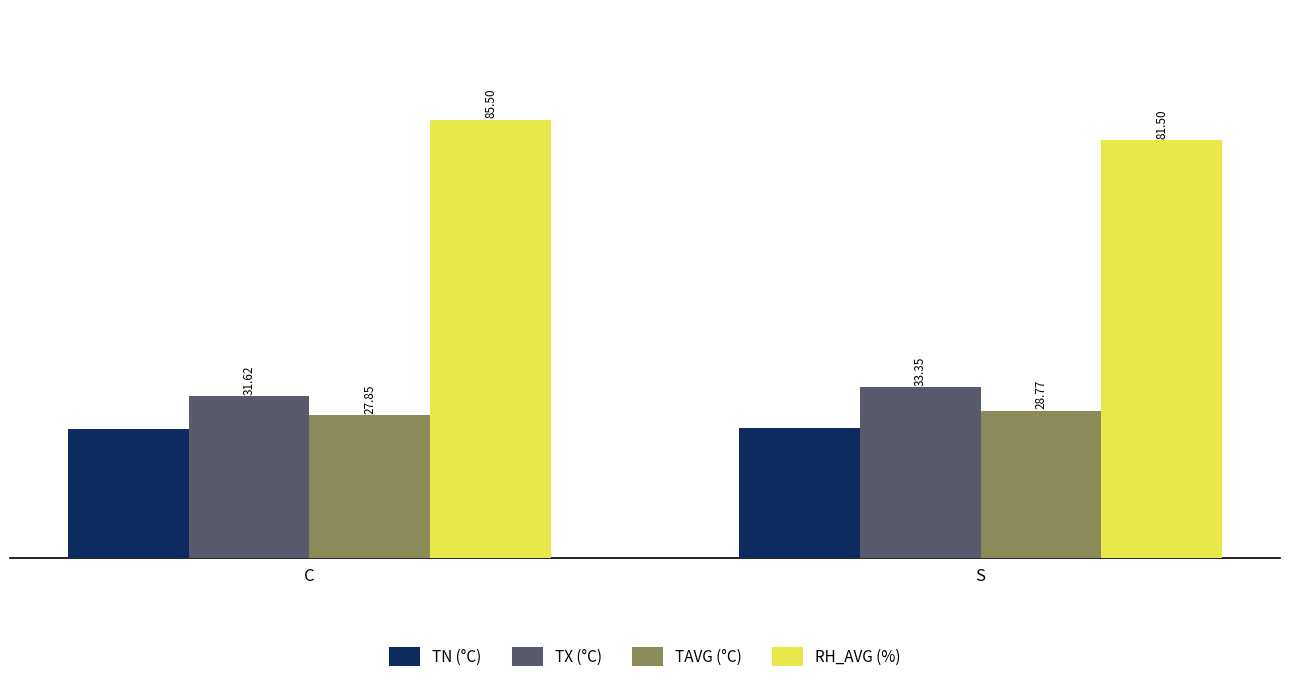

How many bars are there in total?

8